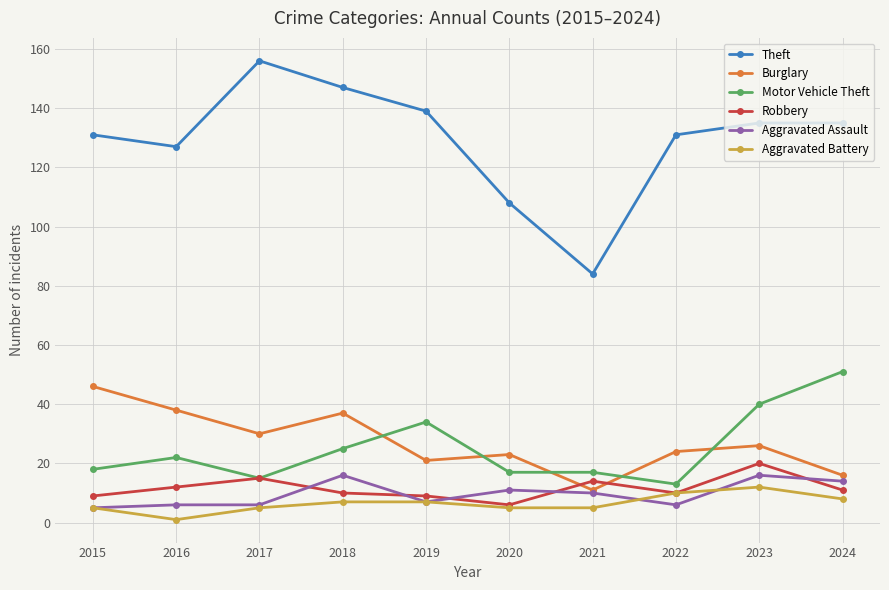

Reading right to left, list all the values displayed in this chart.

Theft: 135	135	131	84	108	139	147	156	127	131
Burglary: 16	26	24	11	23	21	37	30	38	46
Motor Vehicle Theft: 51	40	13	17	17	34	25	15	22	18
Robbery: 11	20	10	14	6	9	10	15	12	9
Aggravated Assault: 14	16	6	10	11	7	16	6	6	5
Aggravated Battery: 8	12	10	5	5	7	7	5	1	5